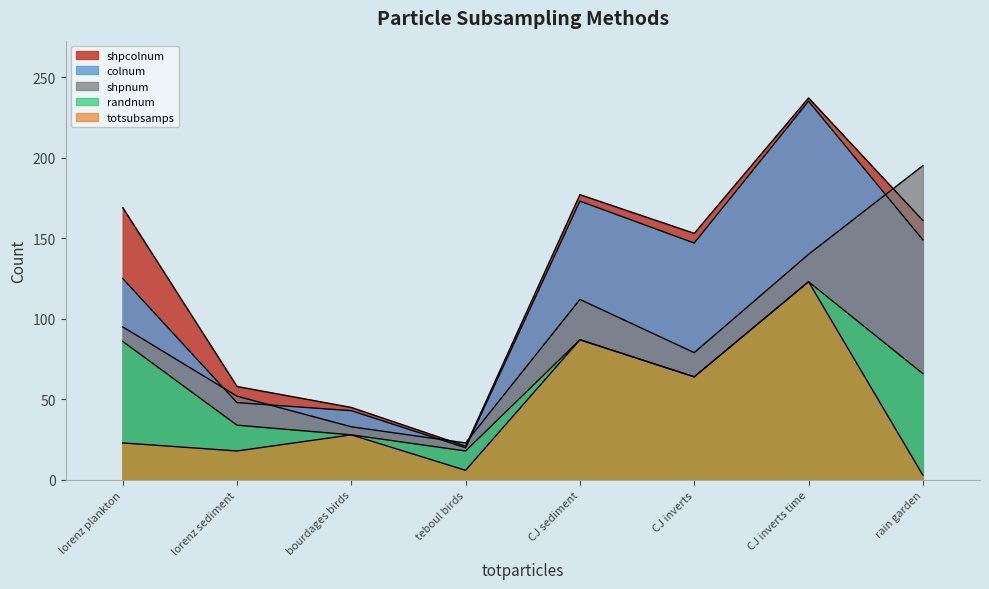

Does the chart have visible grid lines?

No